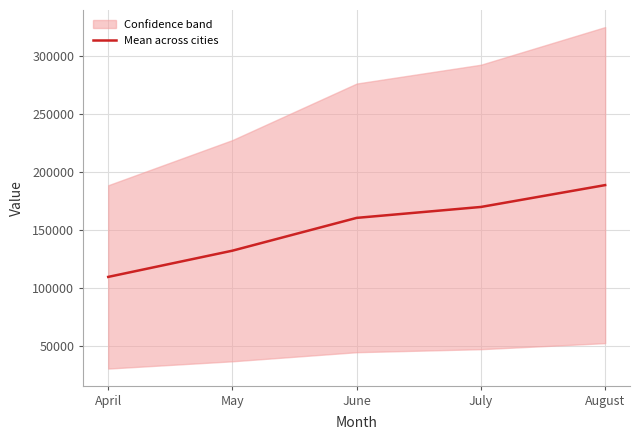

True or false: the data shows 169614.3 at July.

True